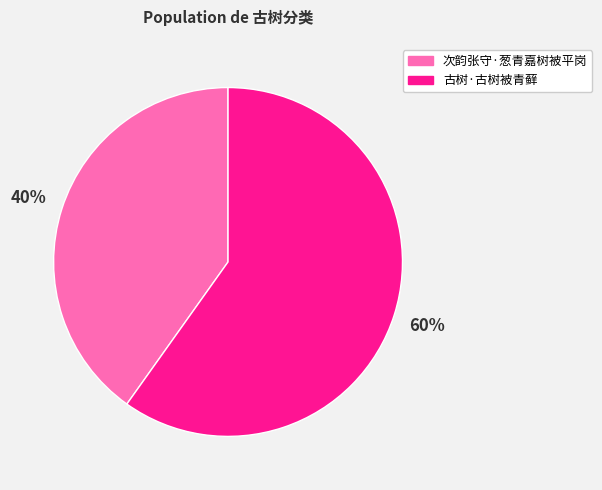

Which category has the biggest portion of the pie?

古树·古树被青藓